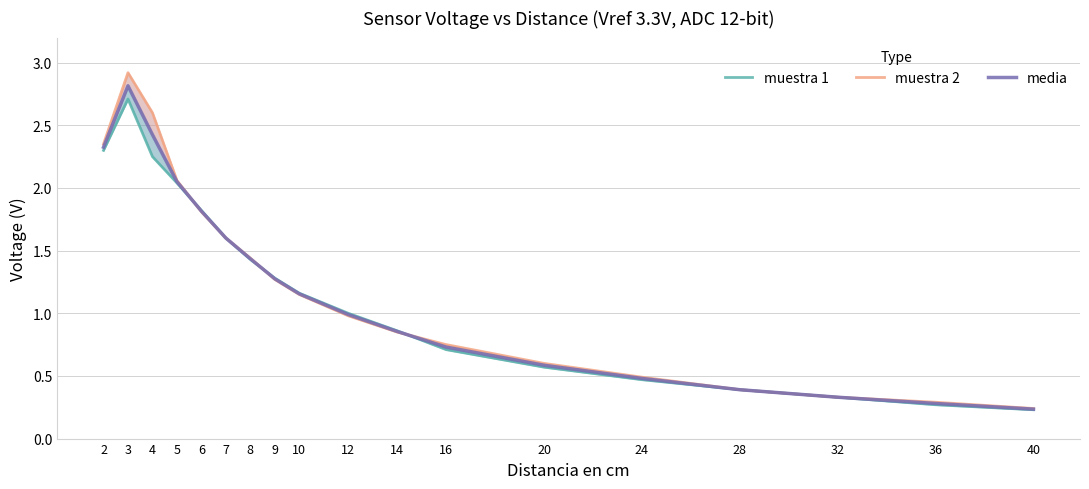

At which label does muestra 2 first exceed 1?

2